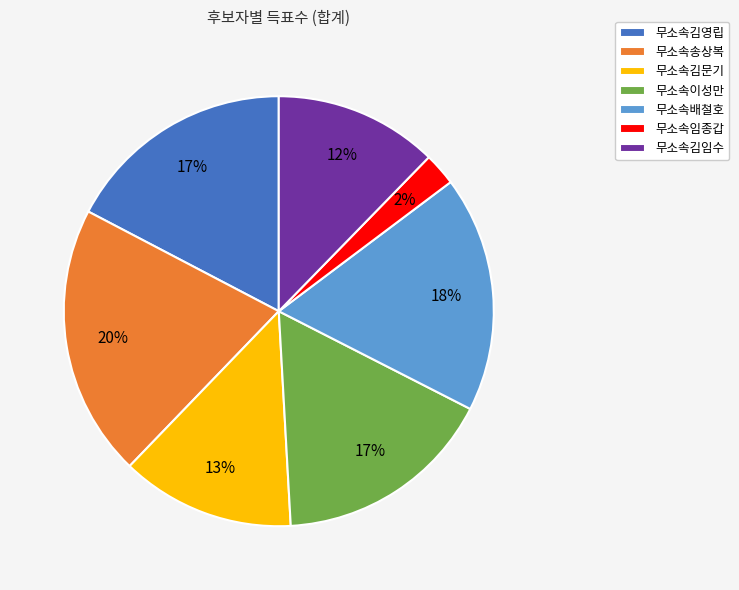

What is the smallest slice in the pie chart?

무소속임종갑